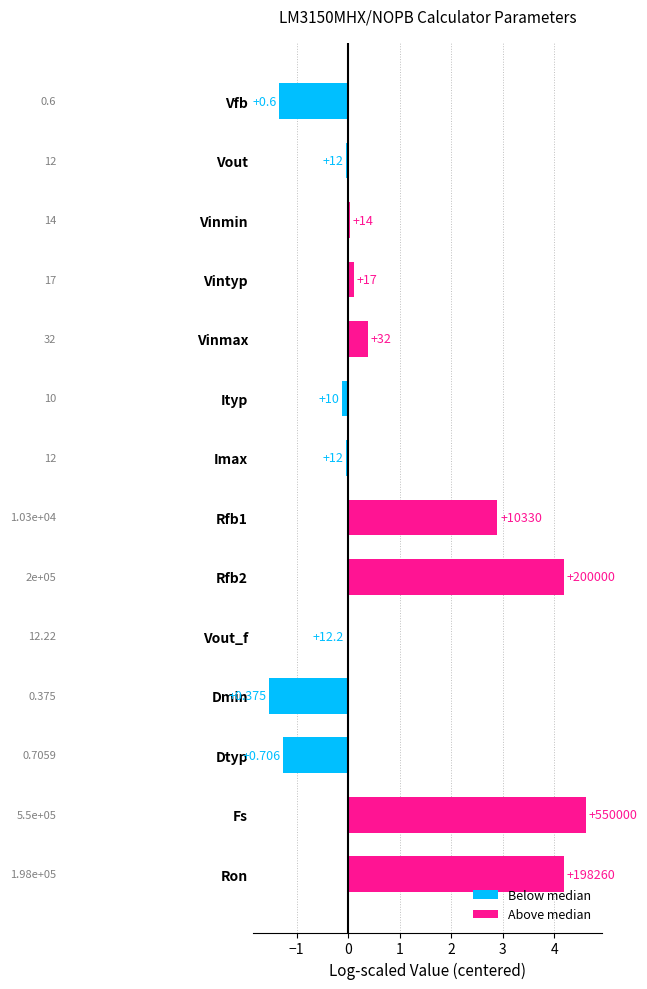

How many distinct data groups are displayed?

2